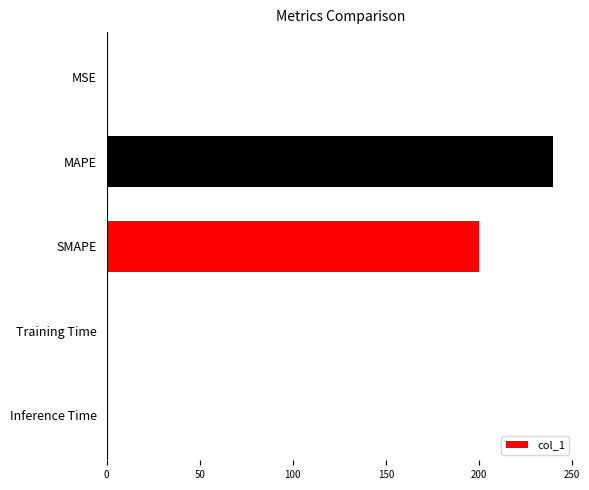

What value does the data have at MAPE?

239.7